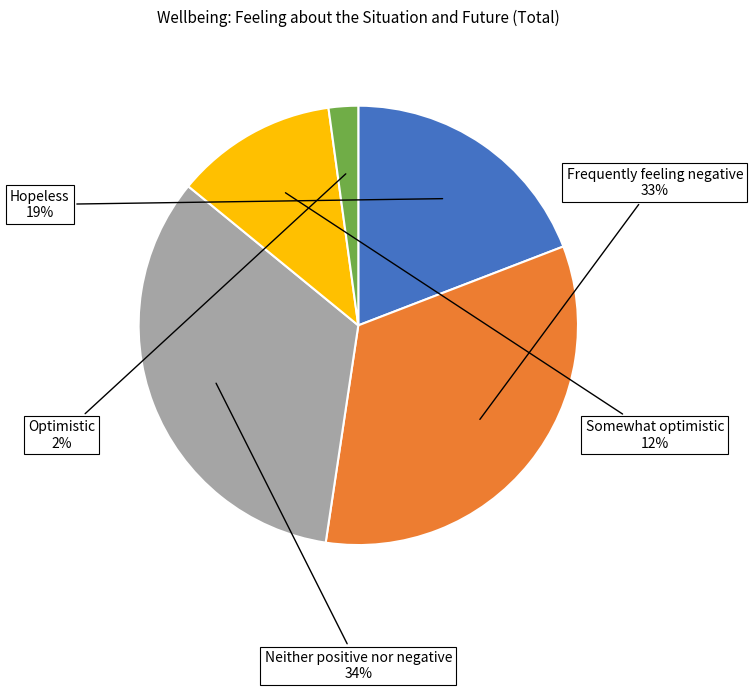

Is there a majority slice in this chart?

No